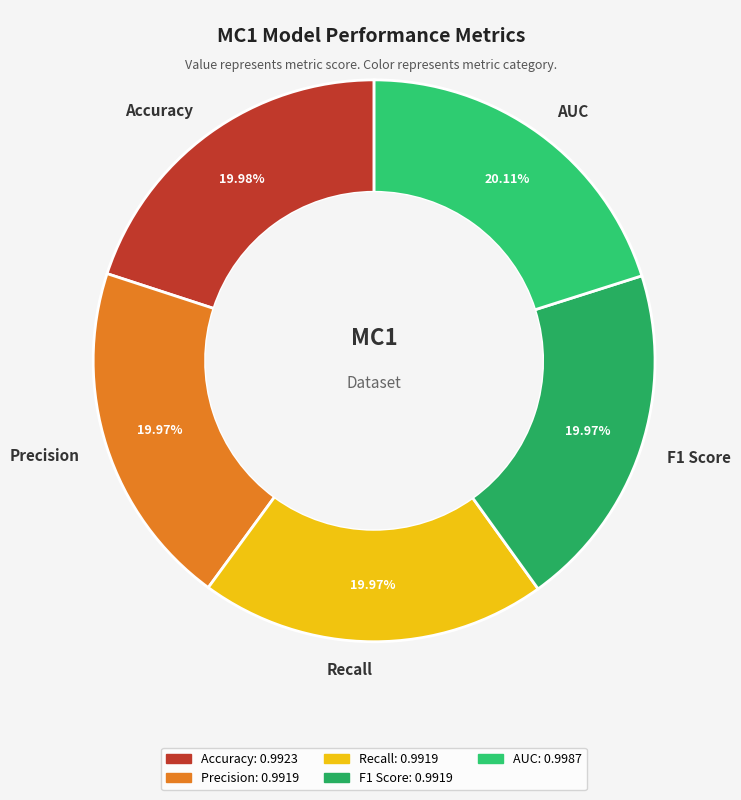

Is it true that F1 Score is 7% of the pie?

False